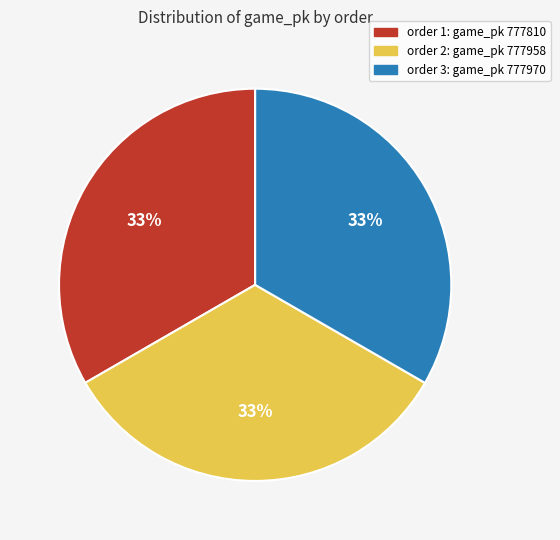

Is there a majority slice in this chart?

No